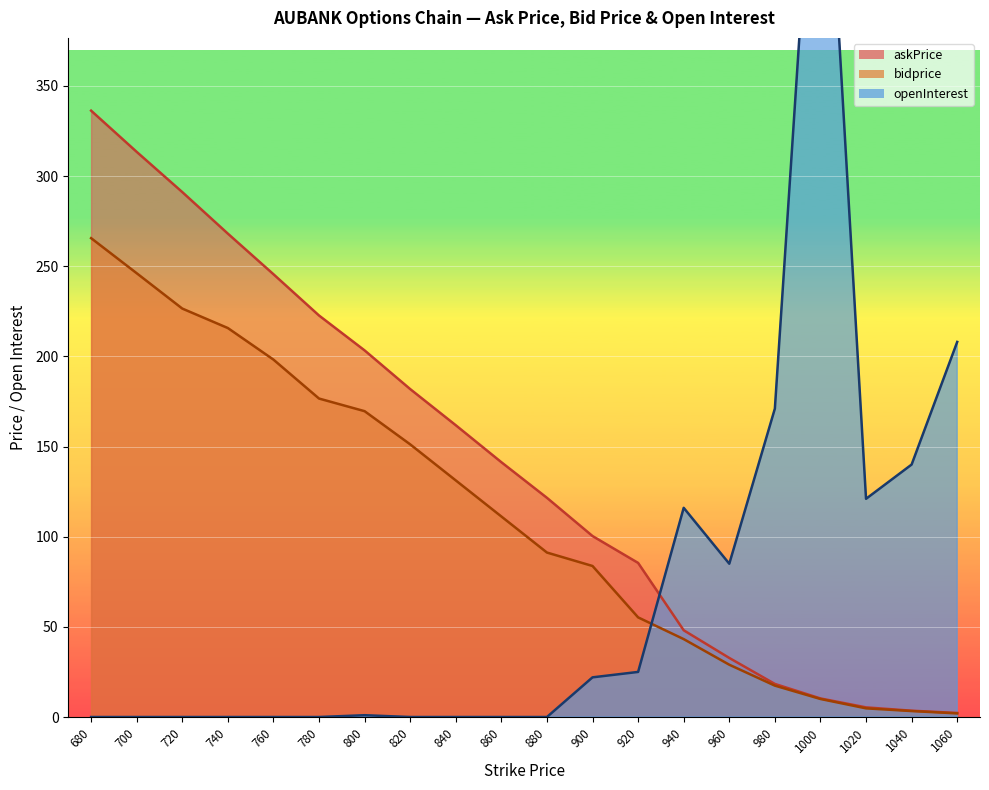

True or false: bidprice has more than 2 points higher than both neighbors.

False